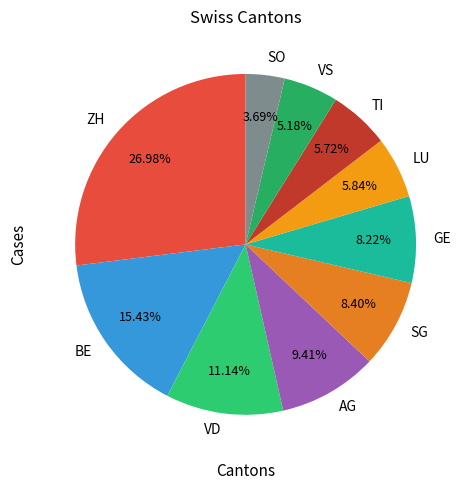

To the nearest percent, what portion does GE represent?

8%